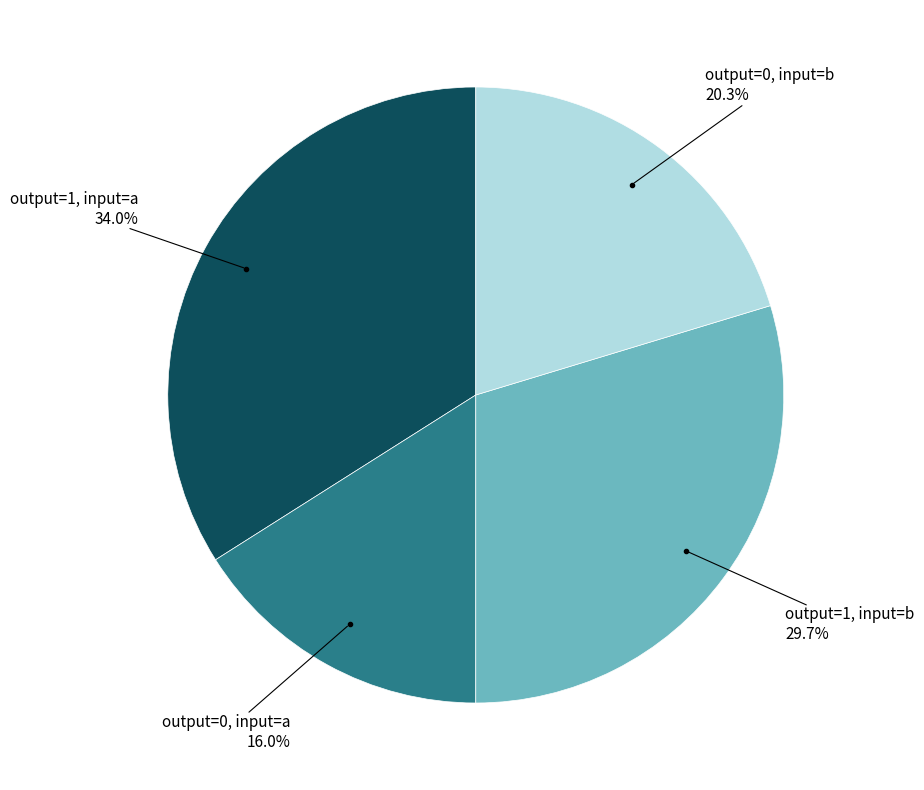

Does any single category account for the majority?

No